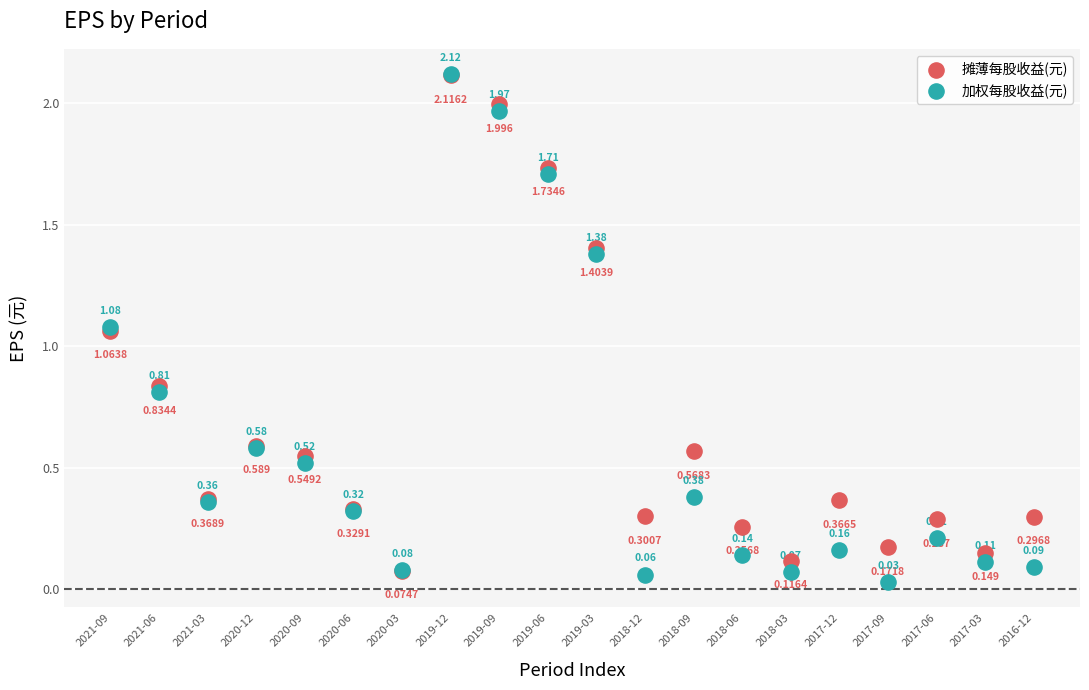

Which series has the widest spread of Y values?

加权每股收益(元)